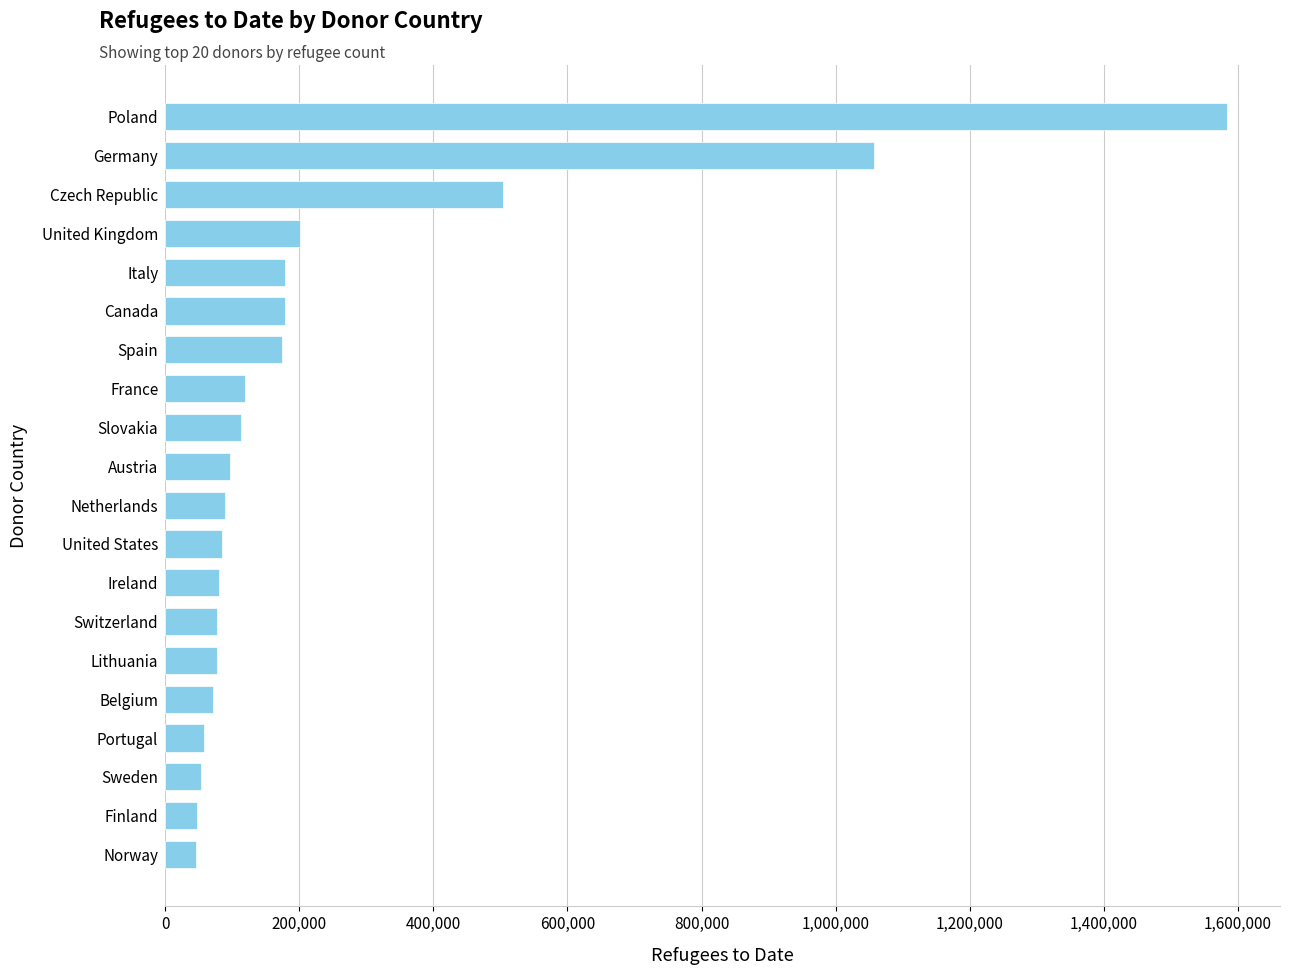

What is the difference between the maximum and minimum values?

1538325